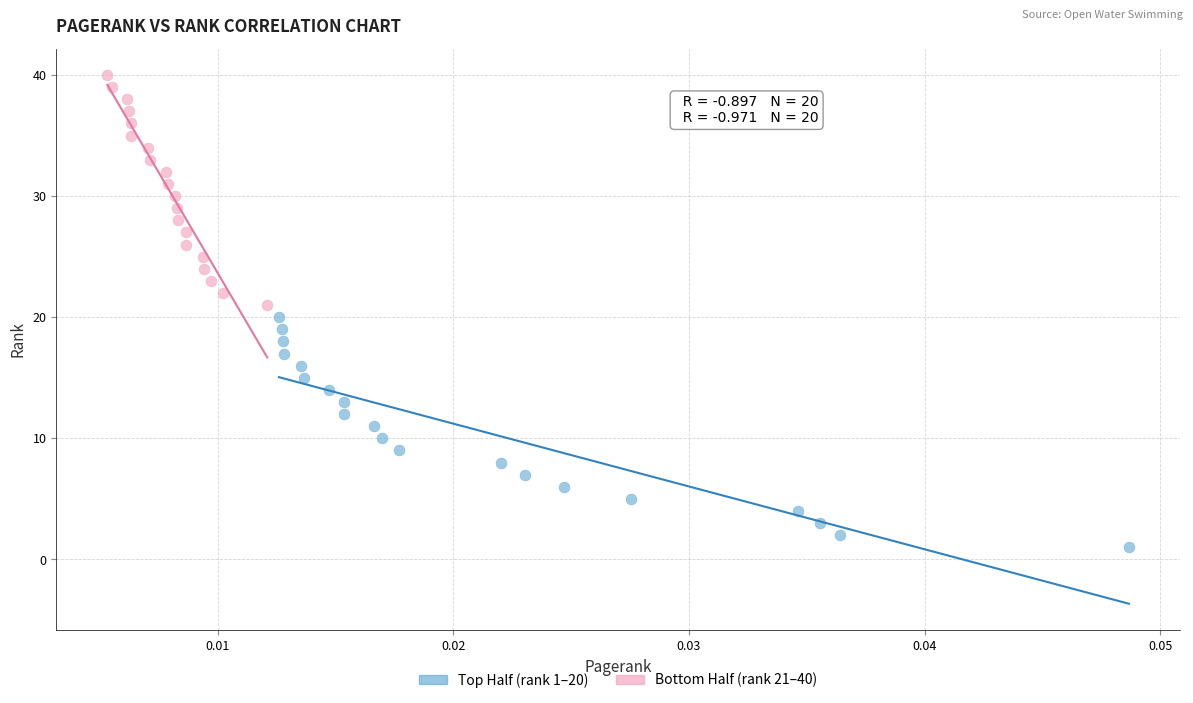

Which series reaches the maximum Y coordinate?

Bottom Half (rank 21–40)